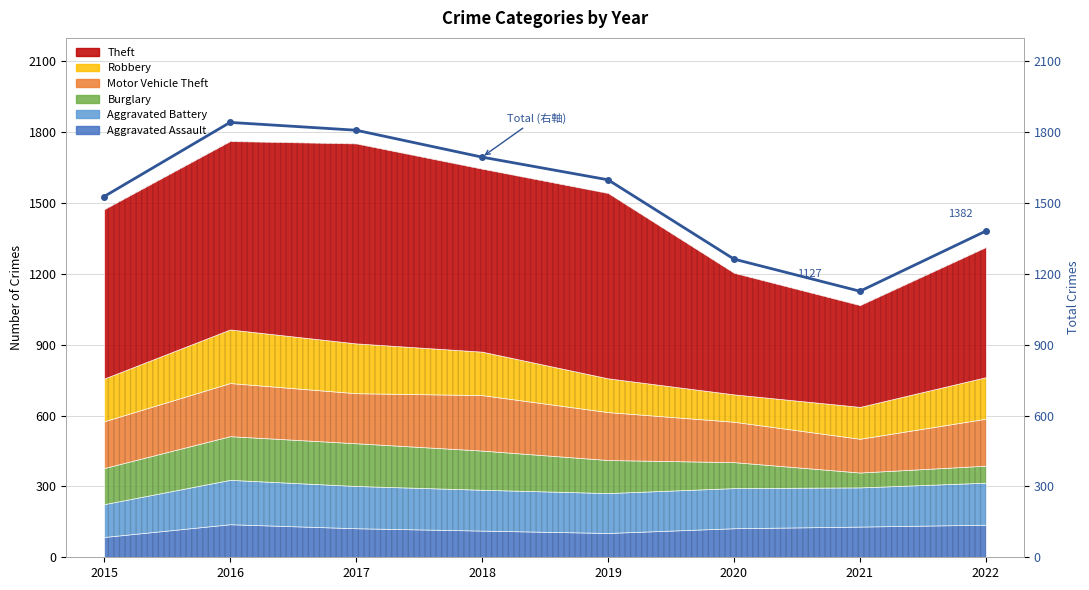

True or false: the data shows 2168 at 2019.

False